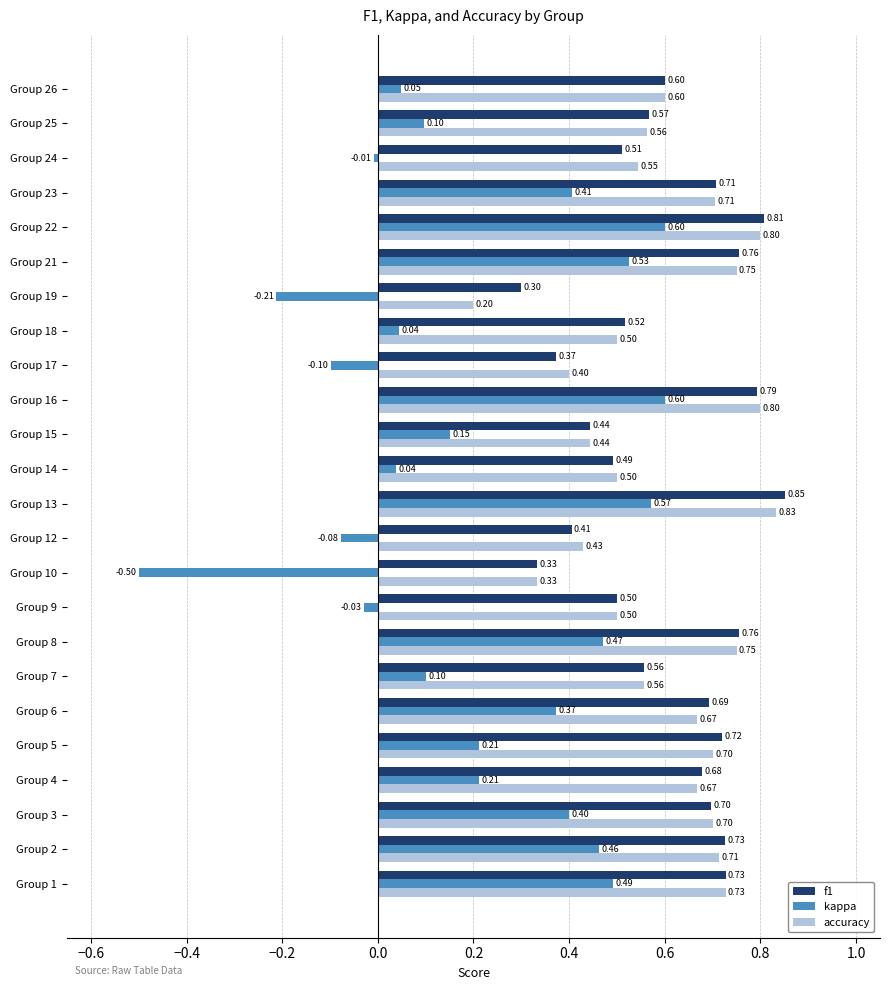

How many series are shown in this chart?

3